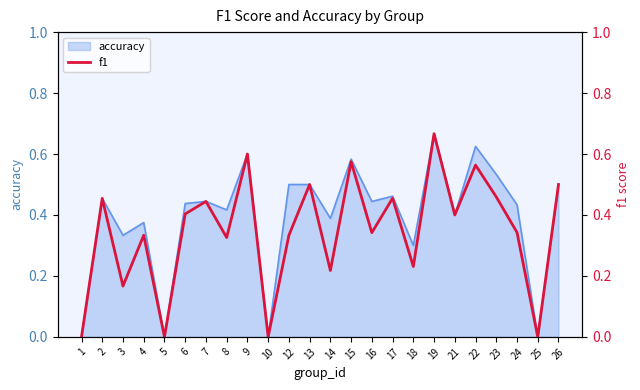

Which label corresponds to the largest value in the chart?

19